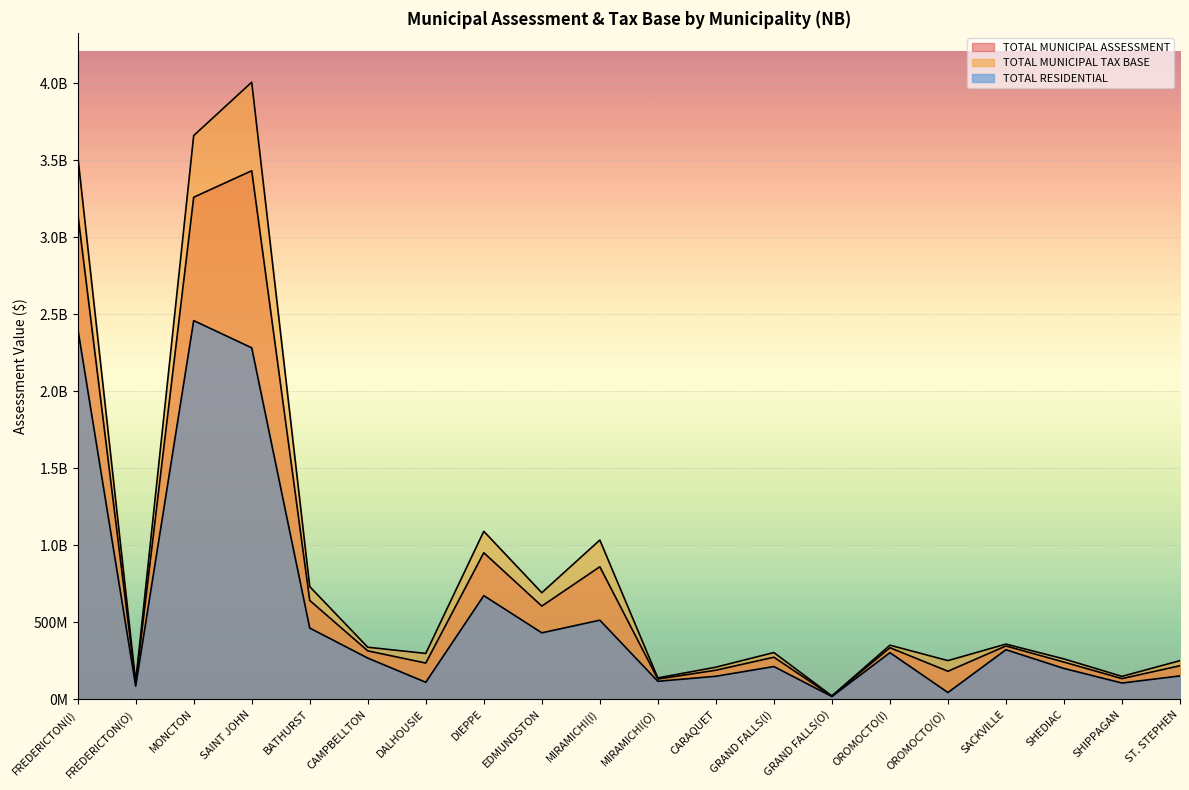

Read the TOTAL RESIDENTIAL value at BATHURST.

462113800